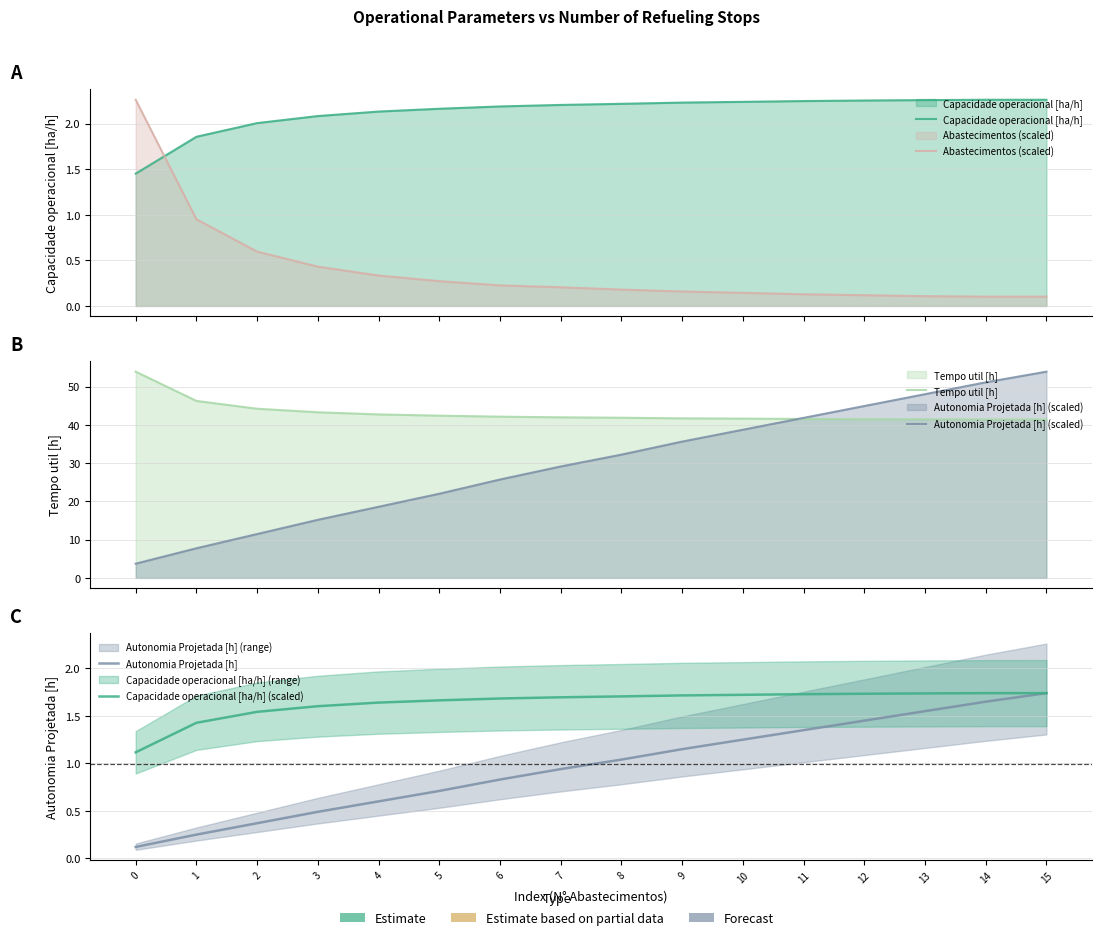

What is the sum of all Tempo util [h] values?

689.7